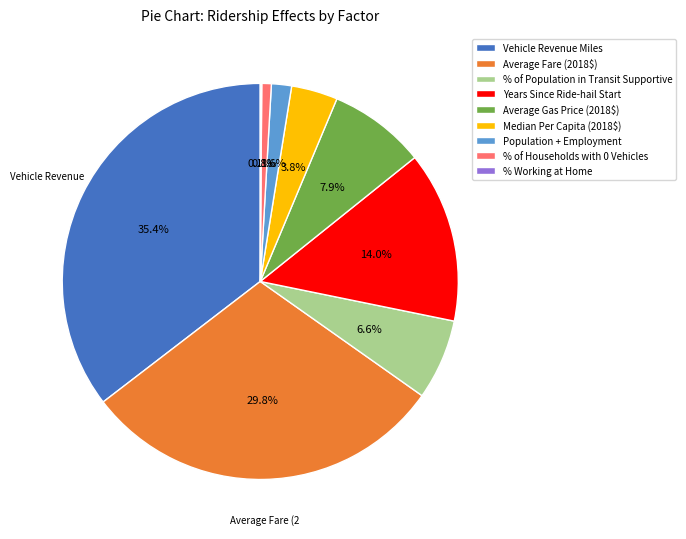

What percentage is the Population + Employment slice, to the nearest percent?

2%